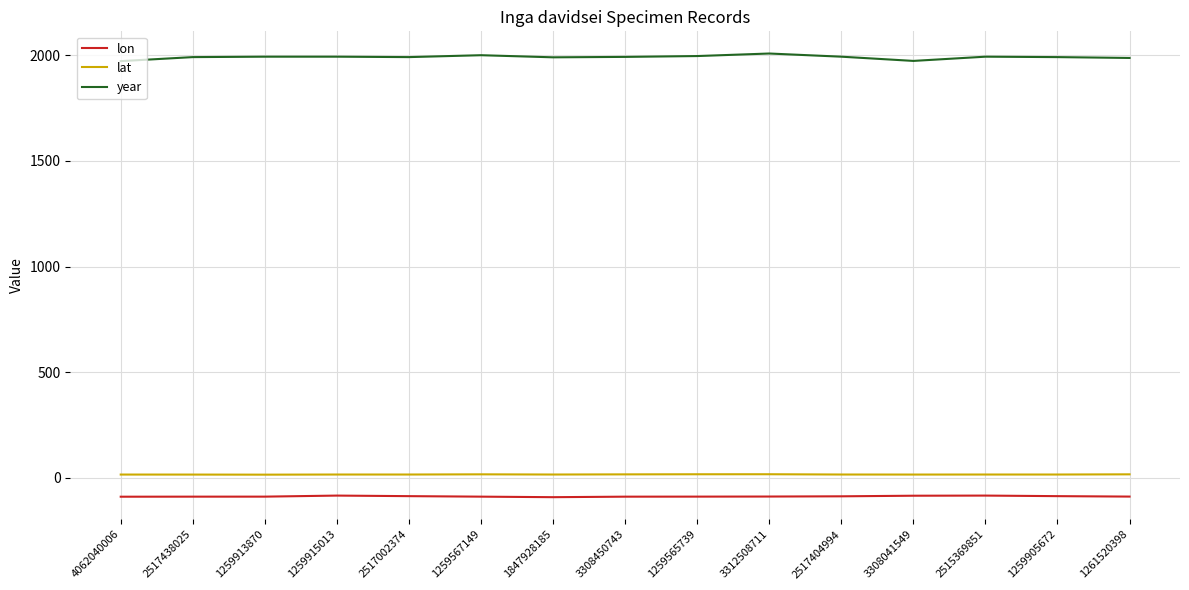

Which series has the widest spread of values?

year